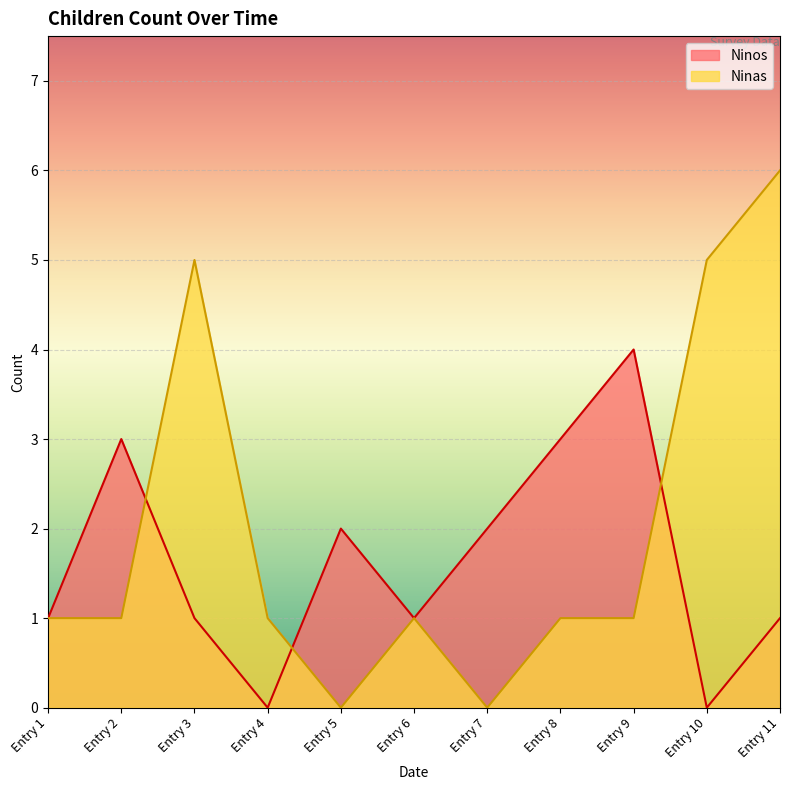

Which series has the largest range (max minus min)?

Ninas